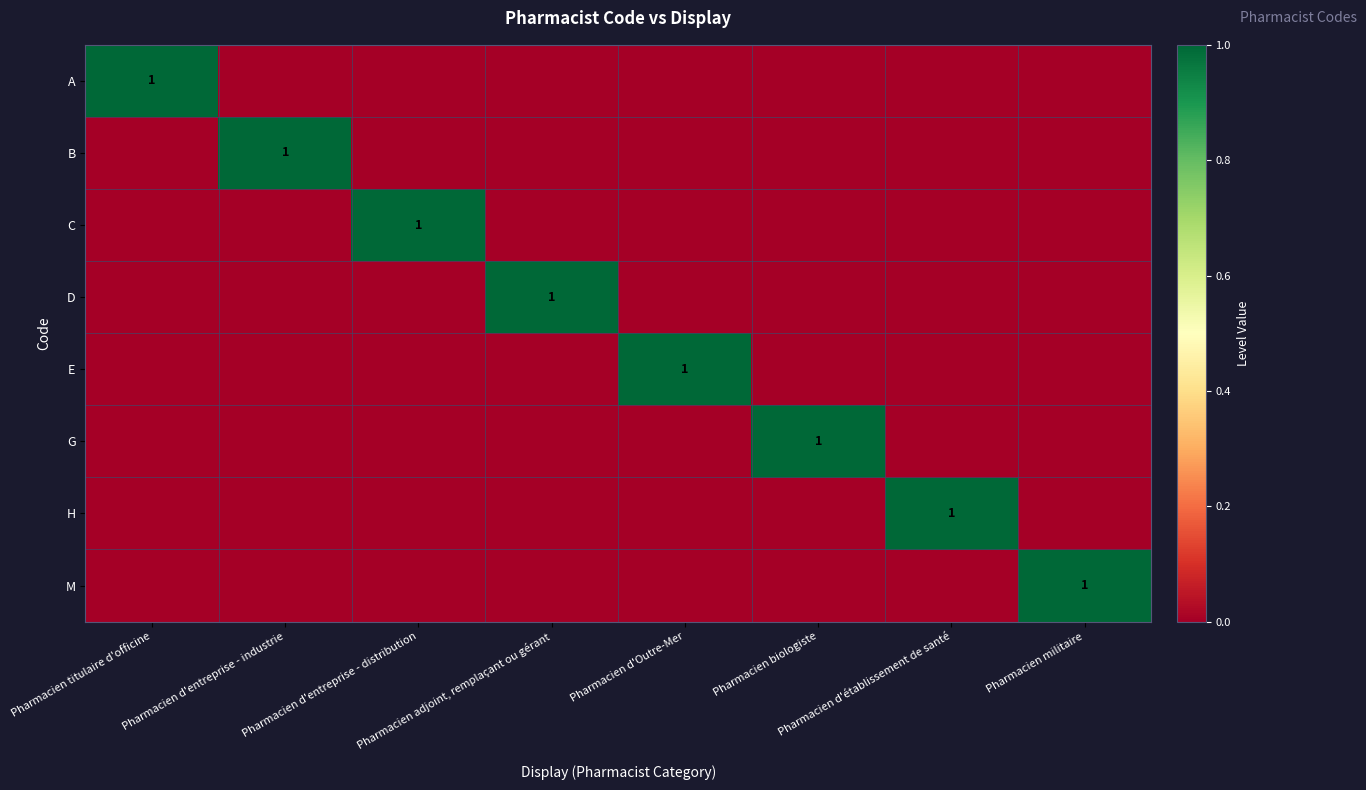

How many series are shown in this chart?

8